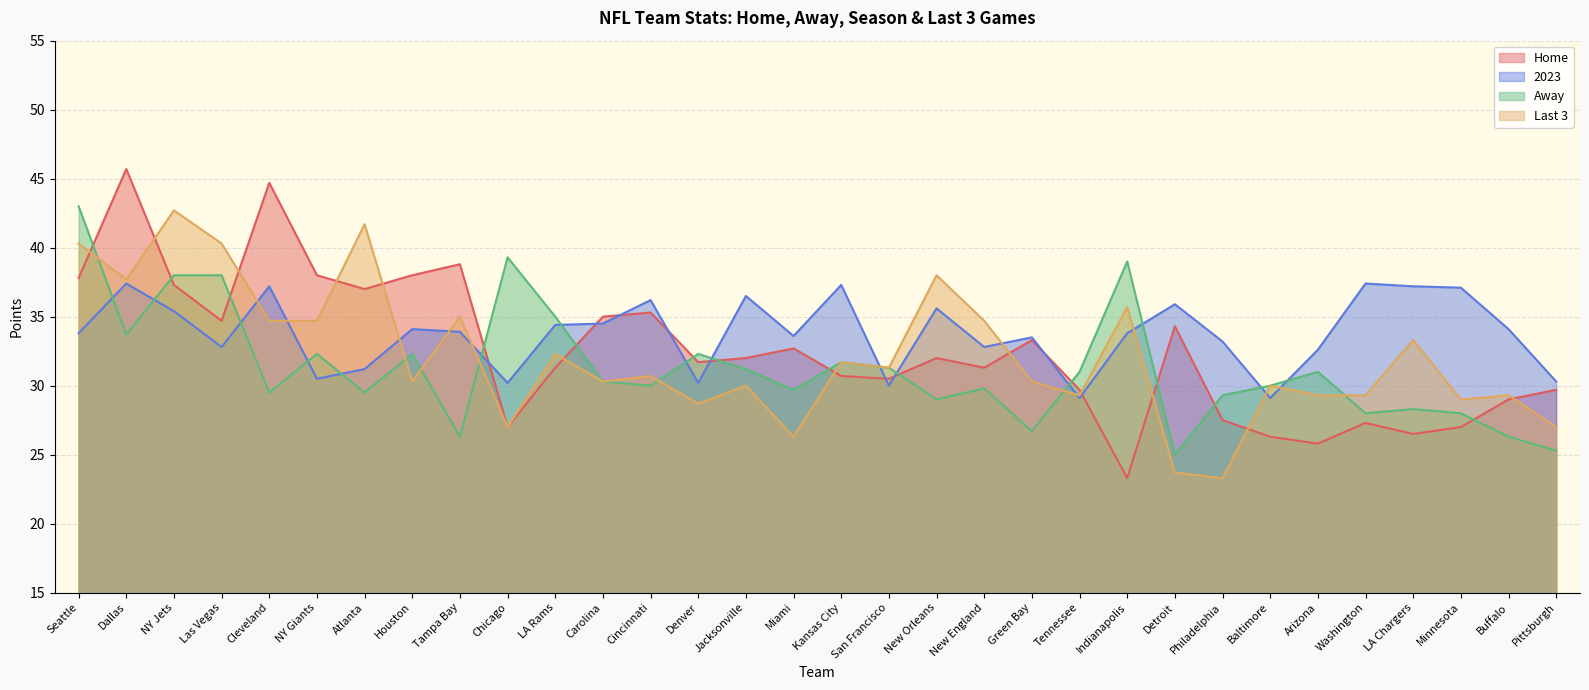

Which series ends up on top after the final intersection of Home and Last 3?

Home